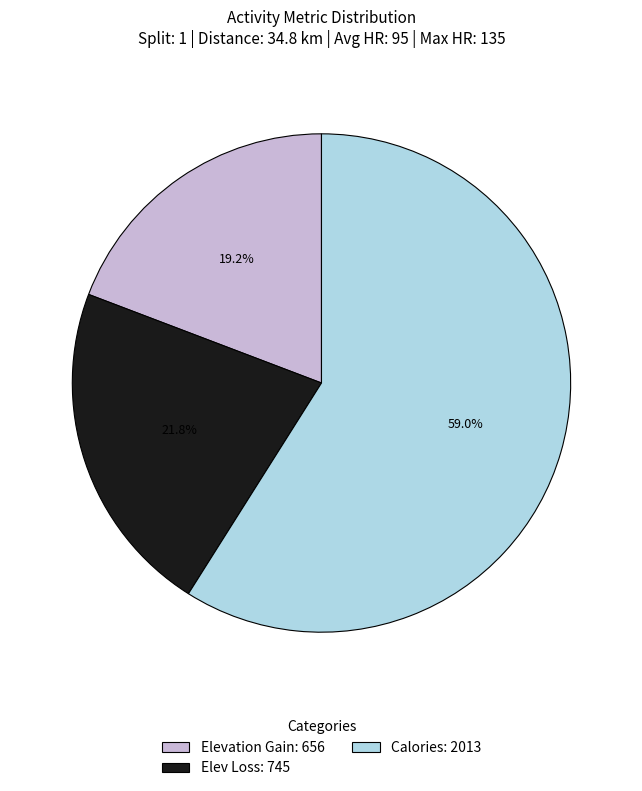

The Elev Loss slice represents 22% of the pie. True or false?

True